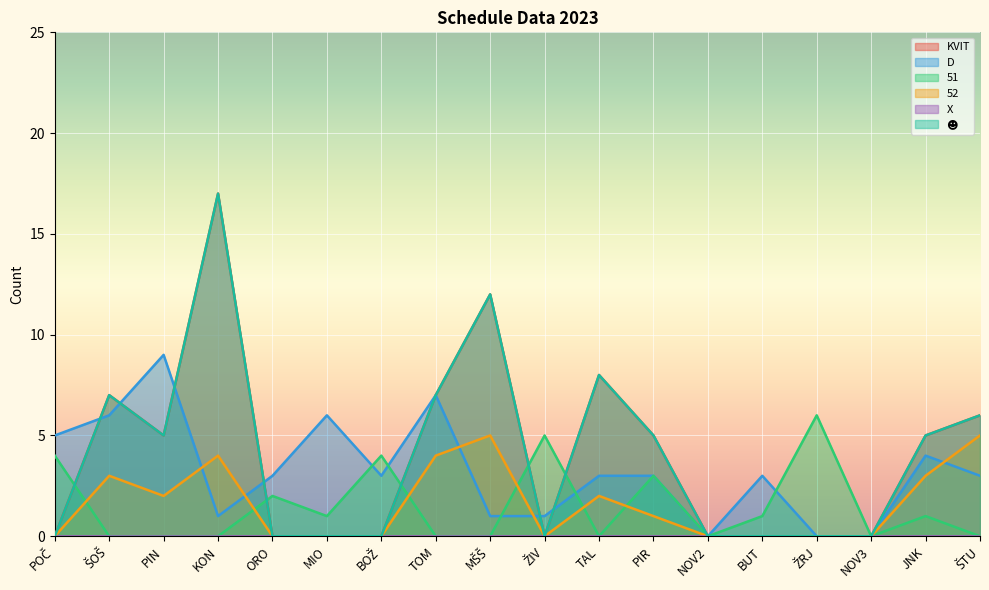

Which series has the largest total across all categories?

KVIT